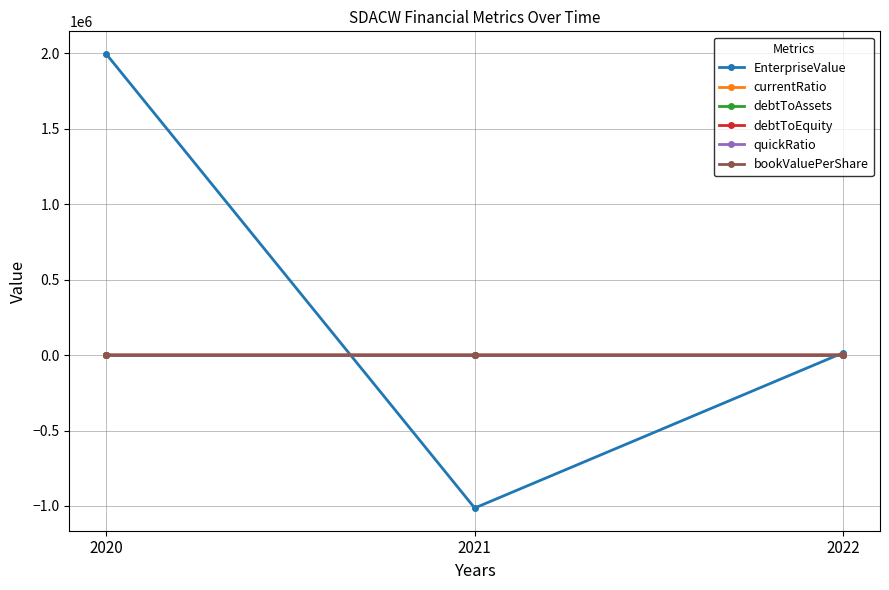

Which series has the widest spread of values?

EnterpriseValue